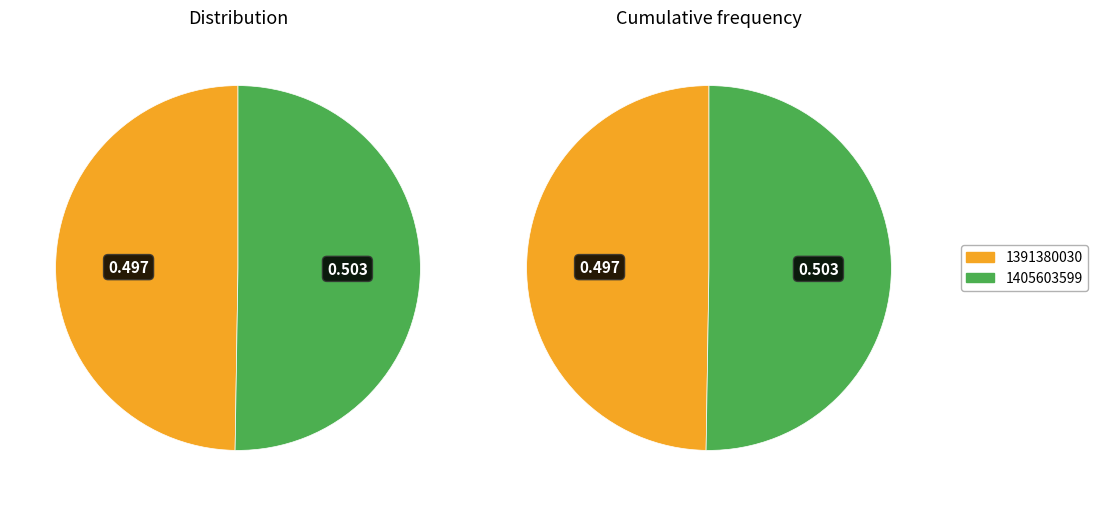

Does 1391380030 account for over 50% of the chart?

No